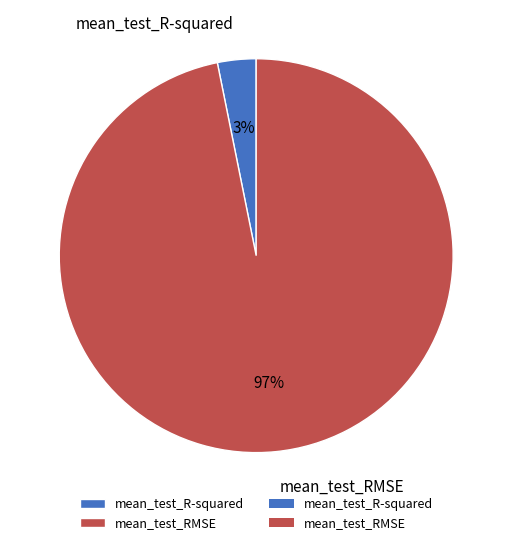

Is it true that mean_test_RMSE is 91% of the pie?

False